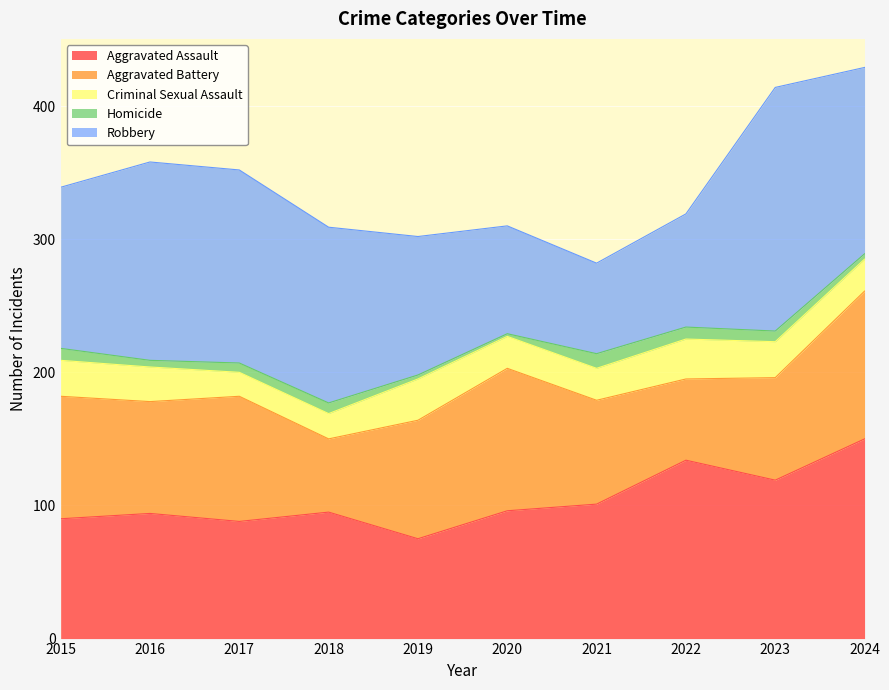

What is the value of the Aggravated Assault point at the 9th from the left?

119